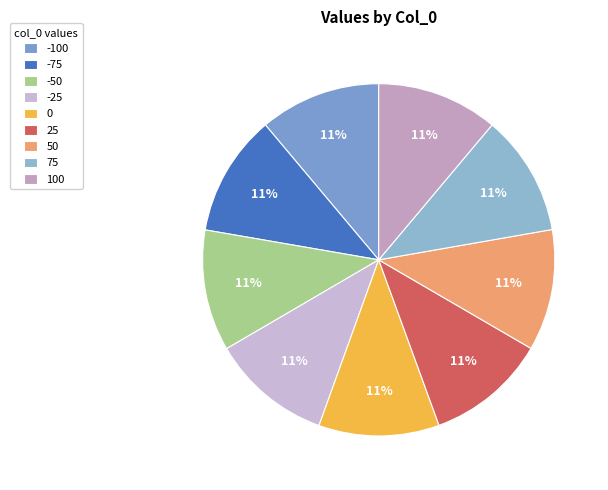

Is it true that 50 is 11% of the pie?

True